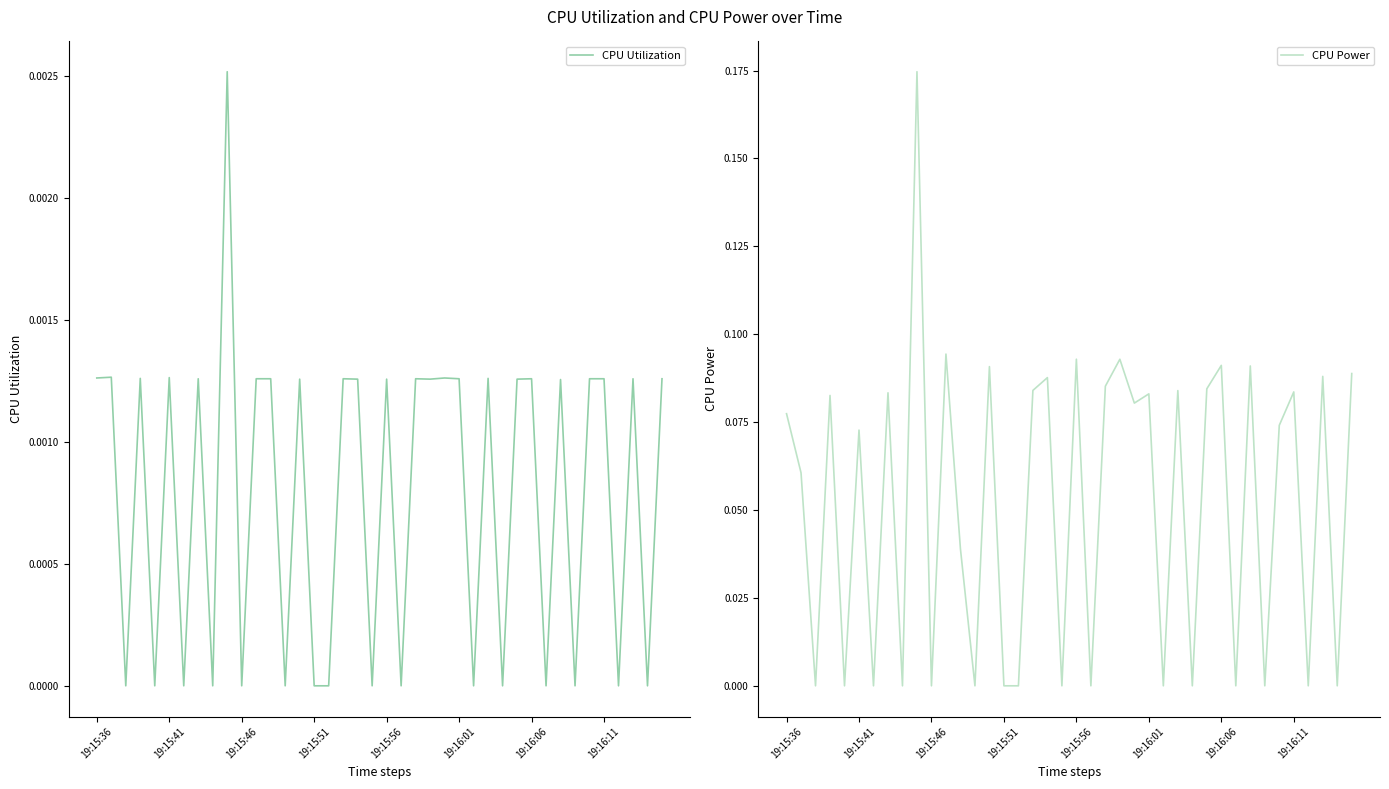

Does the chart display data point markers on the line(s)?

No